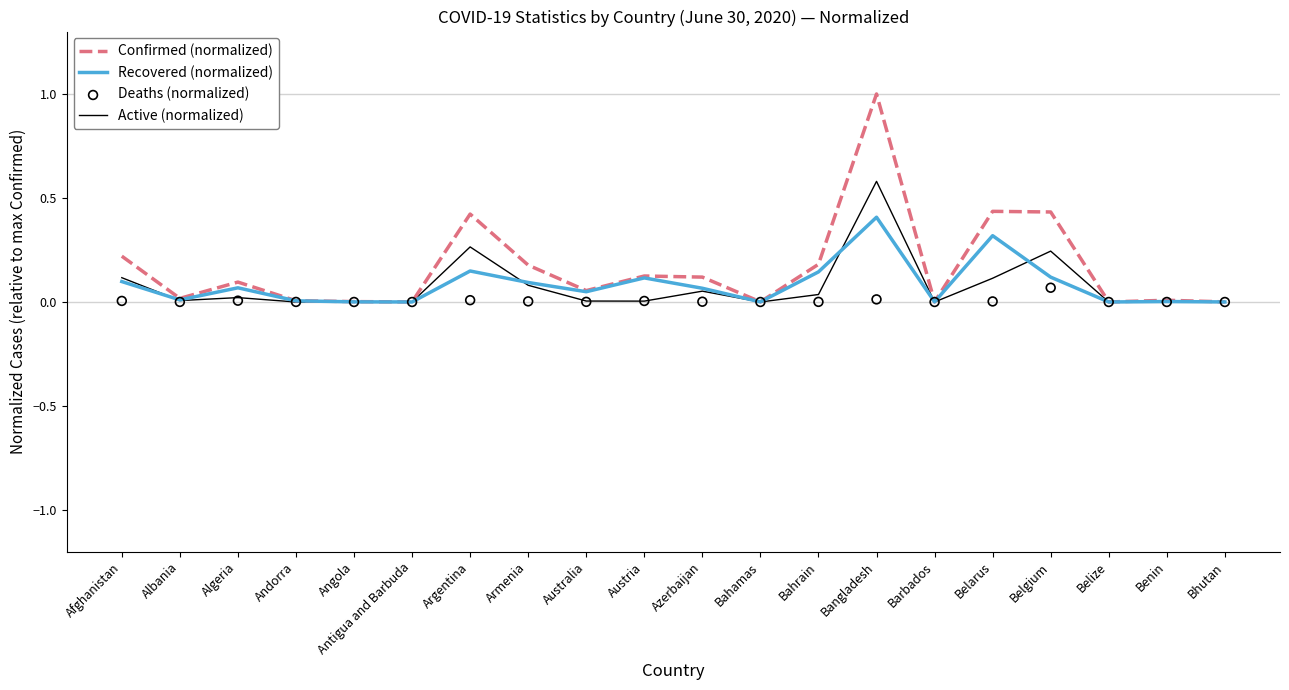

Which series has the widest spread of Y values?

Confirmed (normalized)